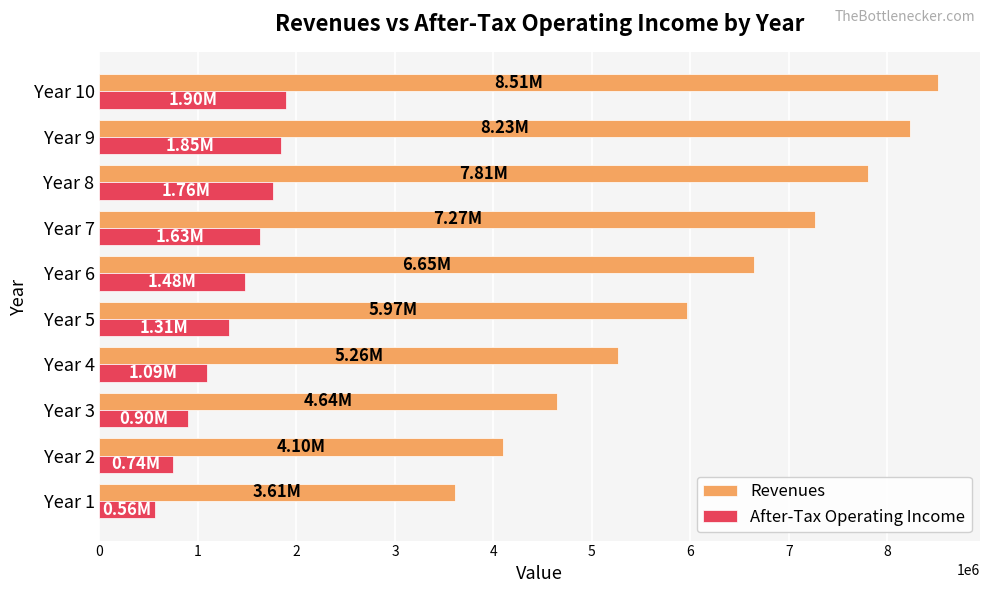

What is the sum of all After-Tax Operating Income values?

13227987.7